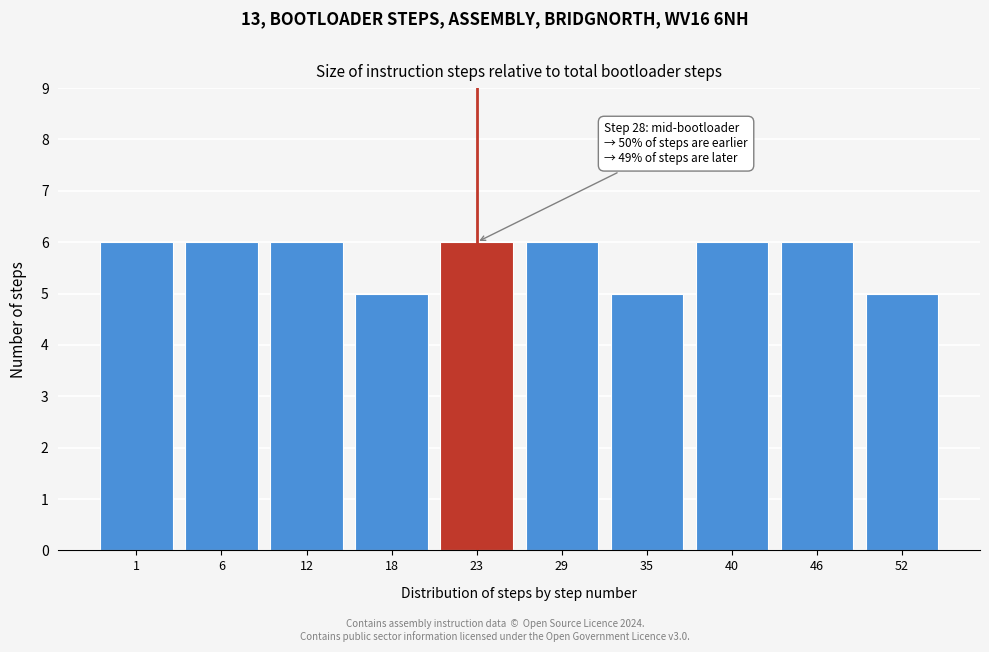

Reading left to right, list all the values displayed in this chart.

6	6	6	5	6	6	5	6	6	5